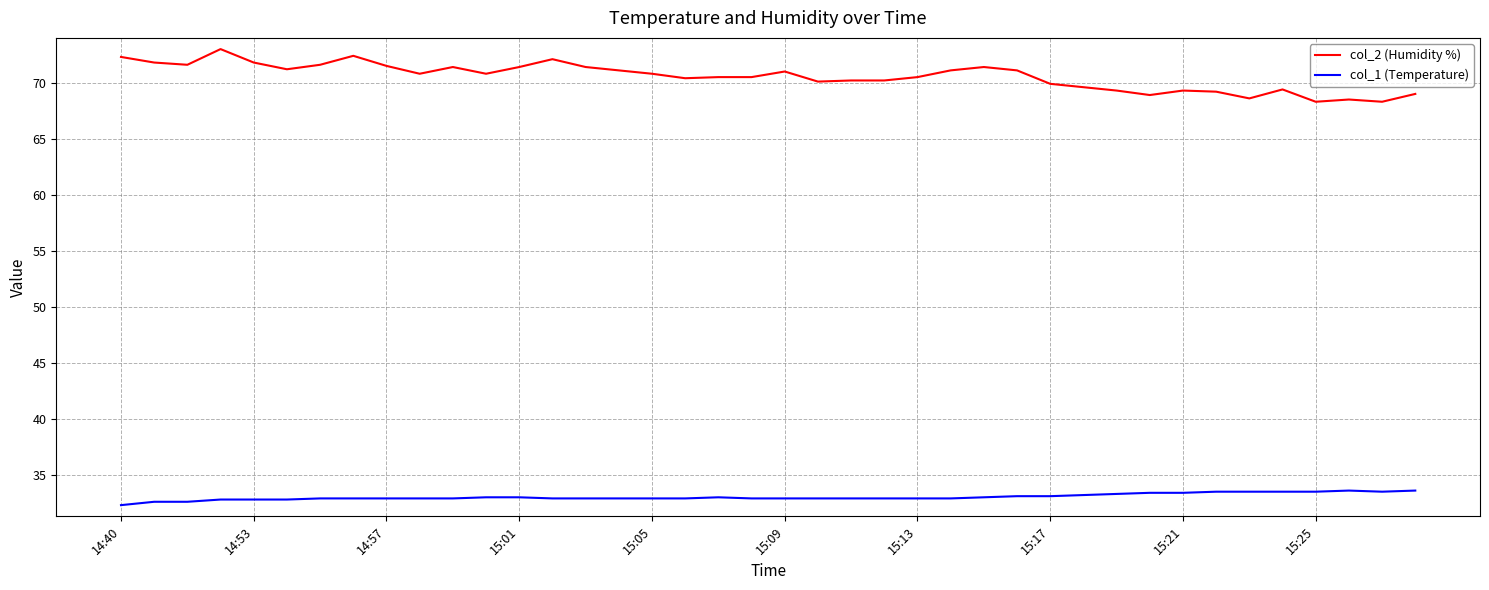

True or false: col_2 (Humidity %) has more than 1 points higher than both neighbors.

True